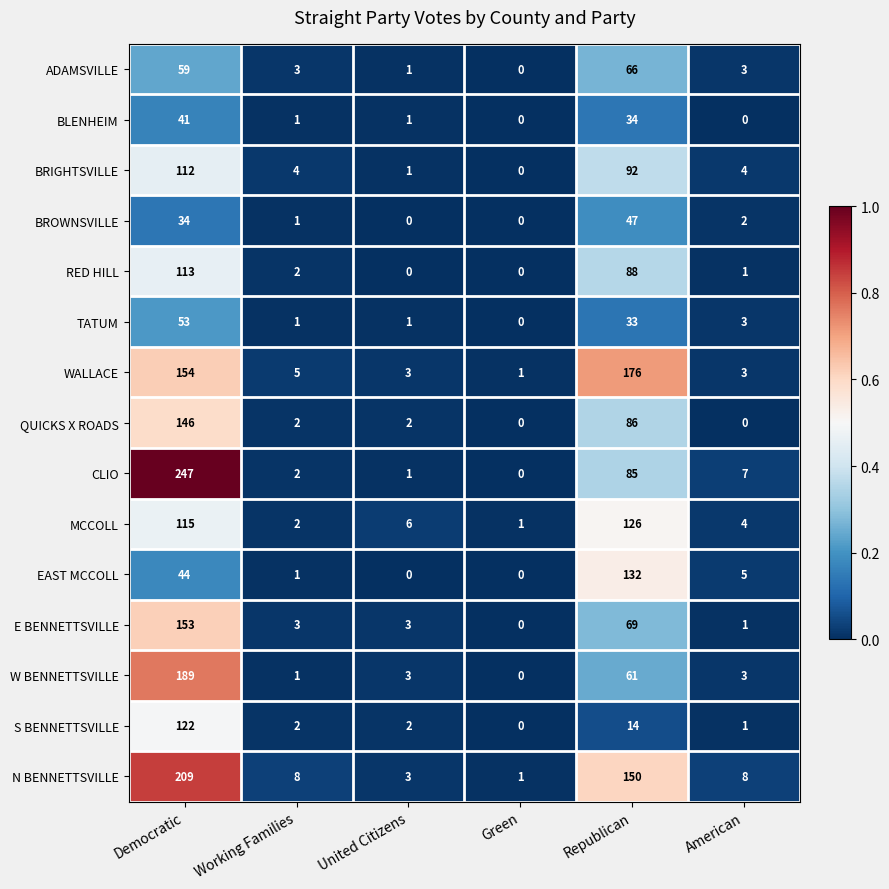

Is it true that QUICKS X ROADS equals 146 at Democratic?

True